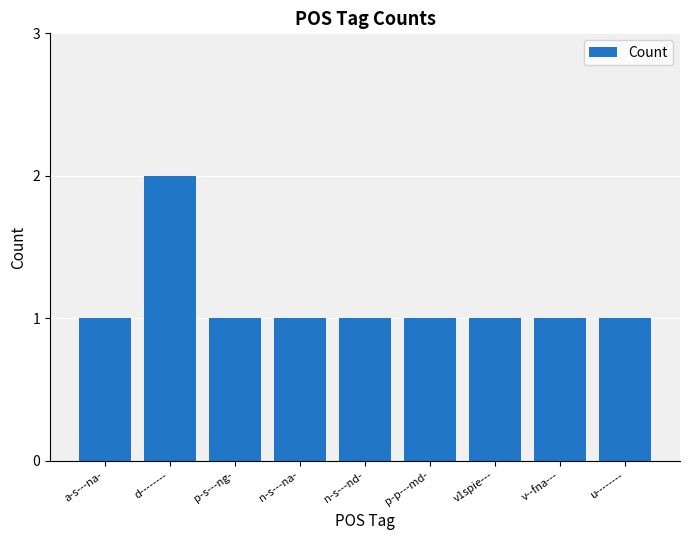

Are the bars grouped side by side (vs. stacked)?

No